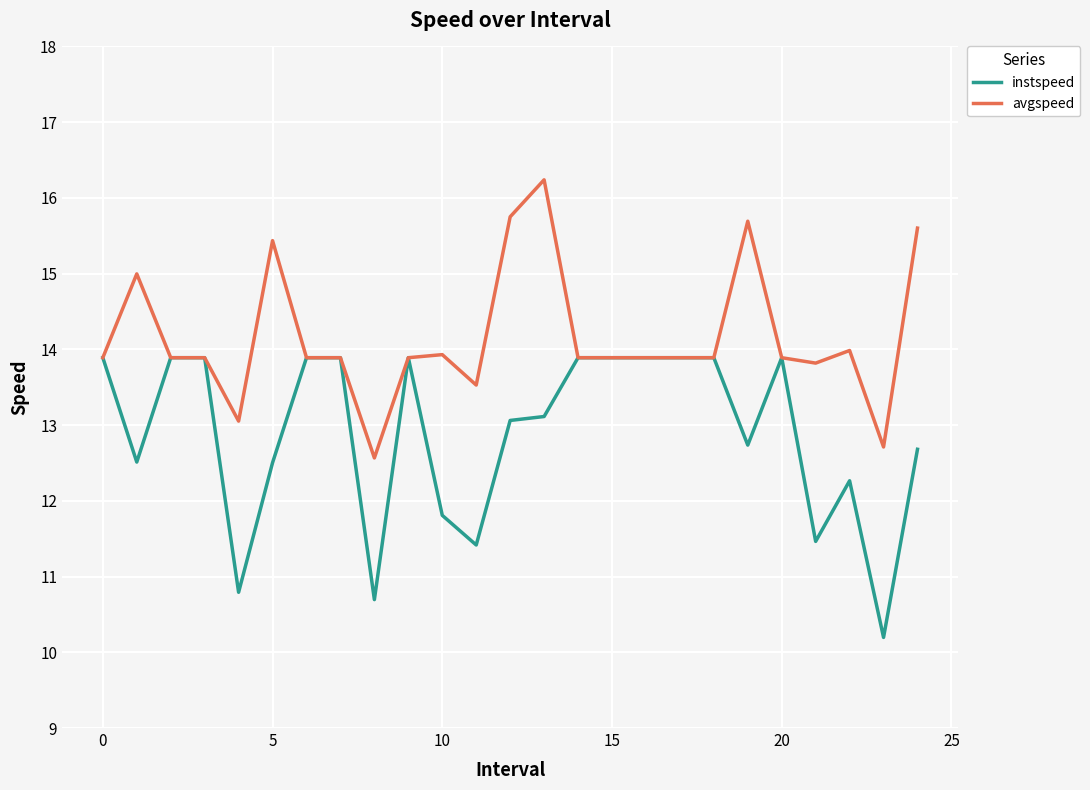

What is the maximum value for instspeed?

13.9